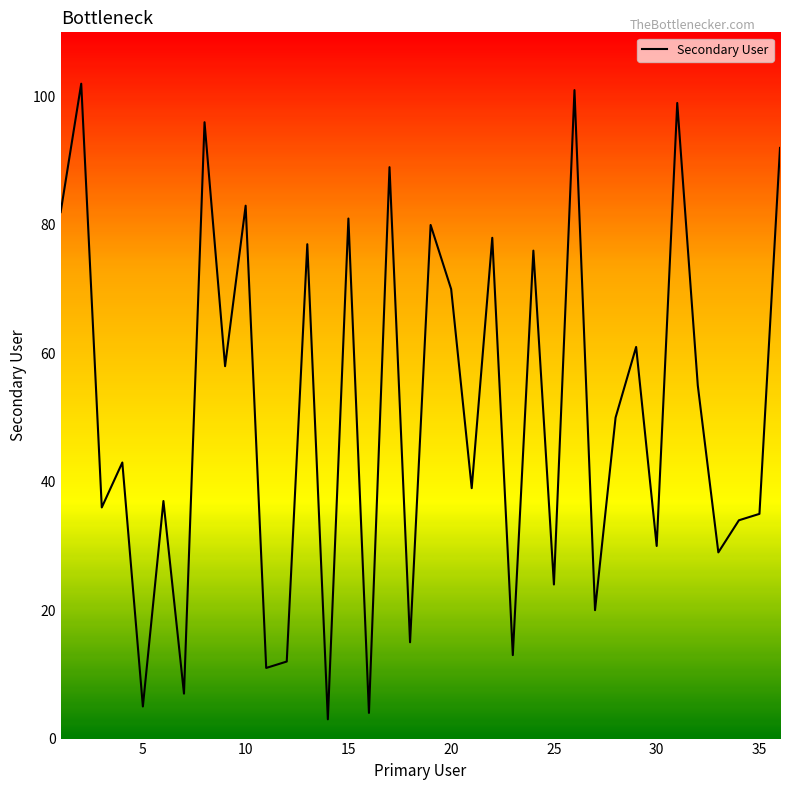

What is the maximum value shown in the chart?

102